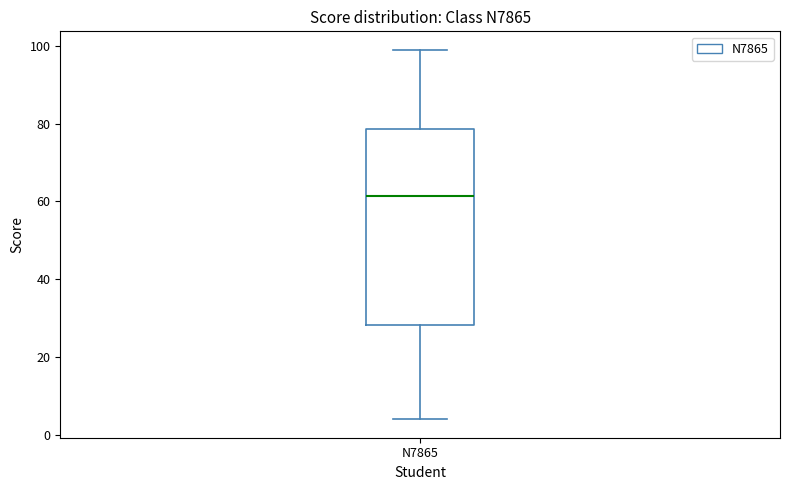

Read this box plot against the y-axis: the position of the median line, the range covered by the box, and the ends of both whiskers. The values are not printed on the chart, so give them approximately, as read against the axis.

median 62, box 28 to 78, whiskers 4 to 100